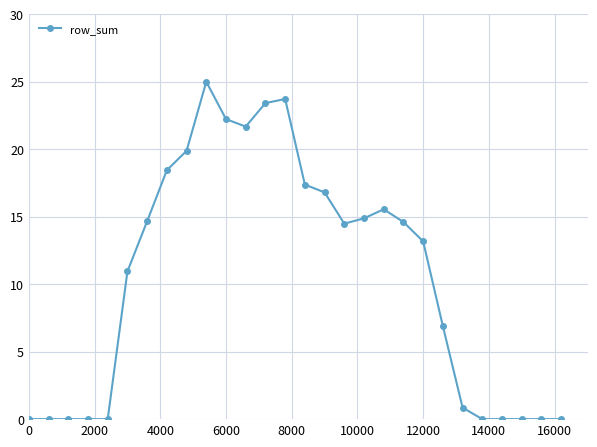

What is the difference between the maximum and minimum values?

25.0